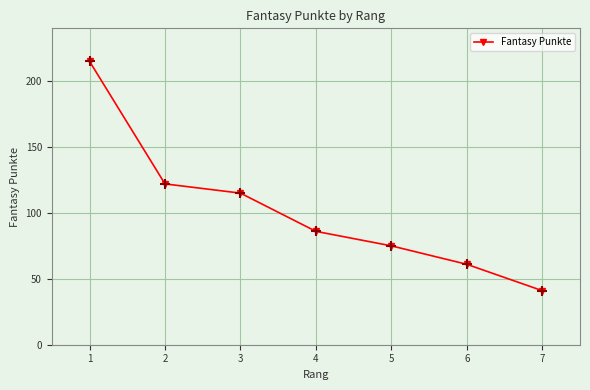

What is the value of the 3rd point from the left?

115